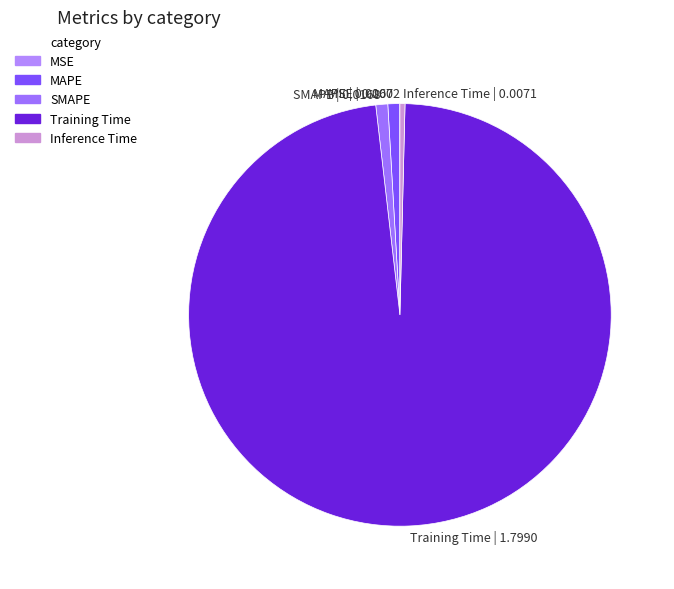

True or false: MAPE accounts for 1% of the total.

True